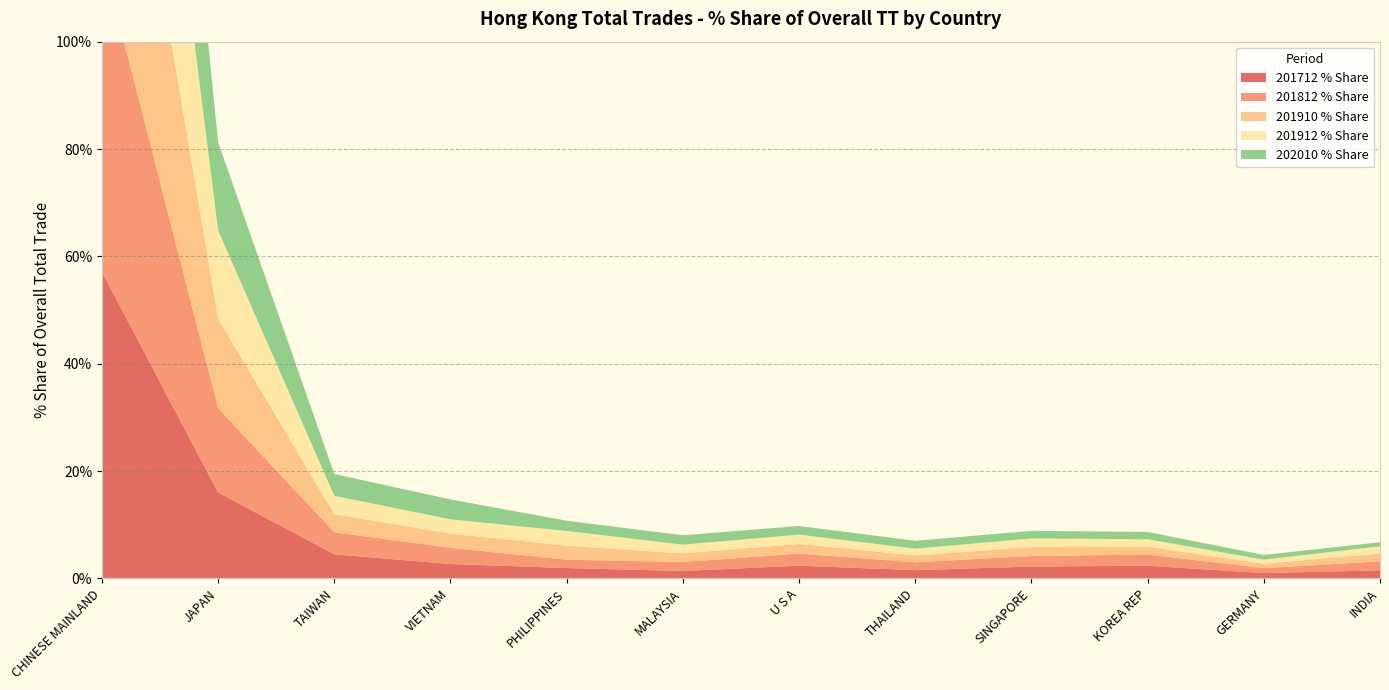

Reading right to left, list all the values displayed in this chart.

201712 % Share: 1.5	1.0	2.4	2.2	1.5	2.4	1.4	1.9	2.7	4.5	16.0	57.1
201812 % Share: 1.7	0.9	2.1	2.0	1.5	2.3	1.7	1.6	3.0	4.1	15.7	58.8
201910 % Share: 1.5	0.8	1.5	1.6	1.3	1.8	1.6	2.6	2.6	3.4	16.7	60.3
201912 % Share: 1.4	0.8	1.4	1.6	1.3	1.7	1.6	2.7	2.7	3.4	16.4	60.6
202010 % Share: 0.7	0.9	1.3	1.4	1.5	1.6	1.7	1.9	3.7	4.1	16.4	60.0